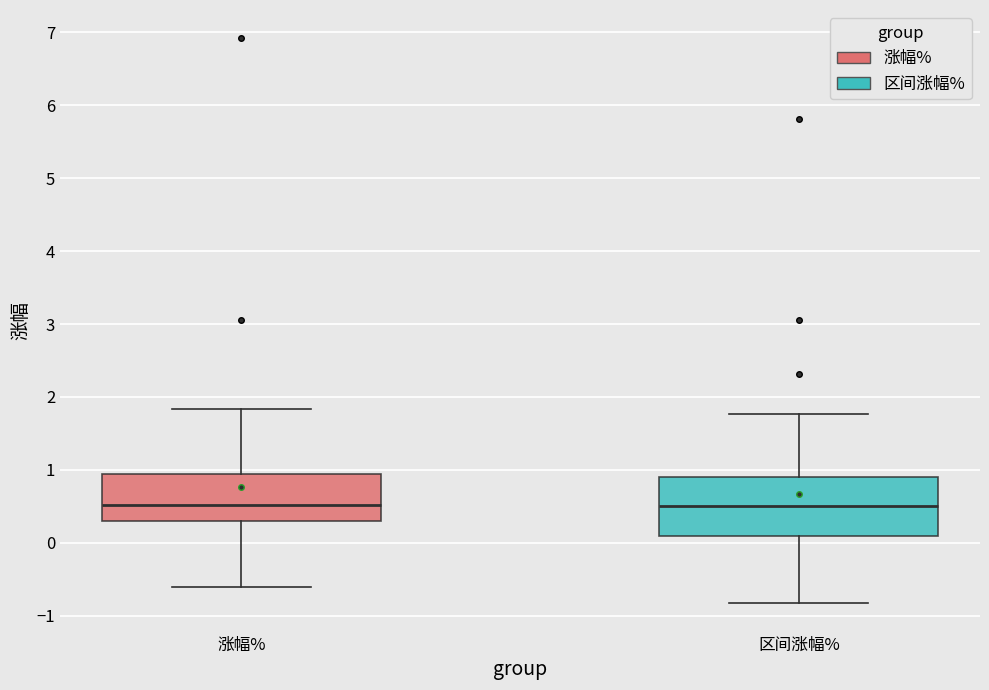

Reading left to right, transcribe this box plot: for each box, give where its median line is, the range the box spans, and where its two whiskers end, as read against the y-axis. The values are not printed on the chart, so give them approximately, as read against the axis.

涨幅%: median 0.5, box 0.3 to 0.9, whiskers -0.6 to 1.8
区间涨幅%: median 0.5, box 0.1 to 0.9, whiskers -0.8 to 1.8